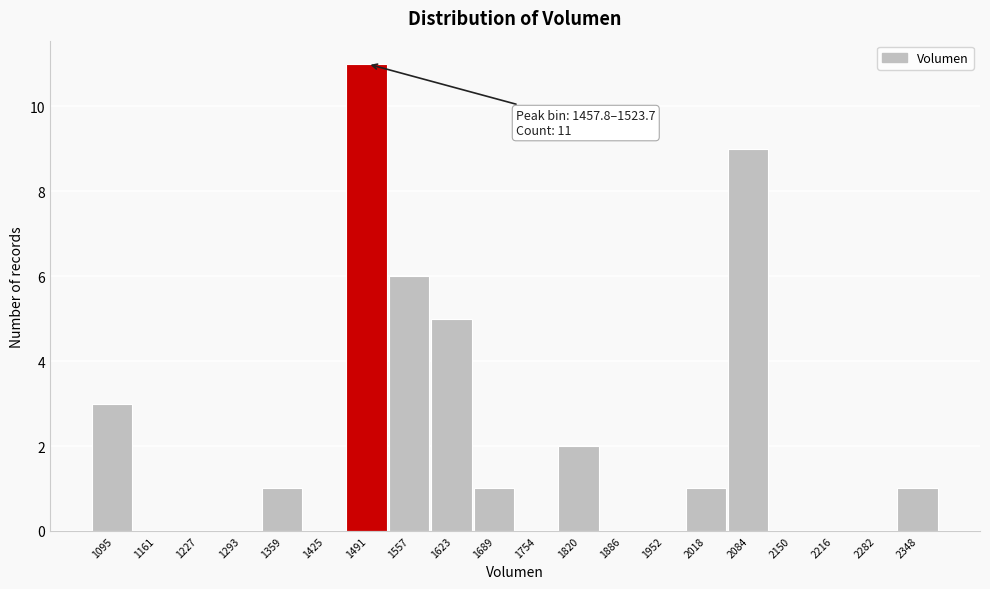

Over which range of the x-axis is the bar tallest?

1460 to 1520